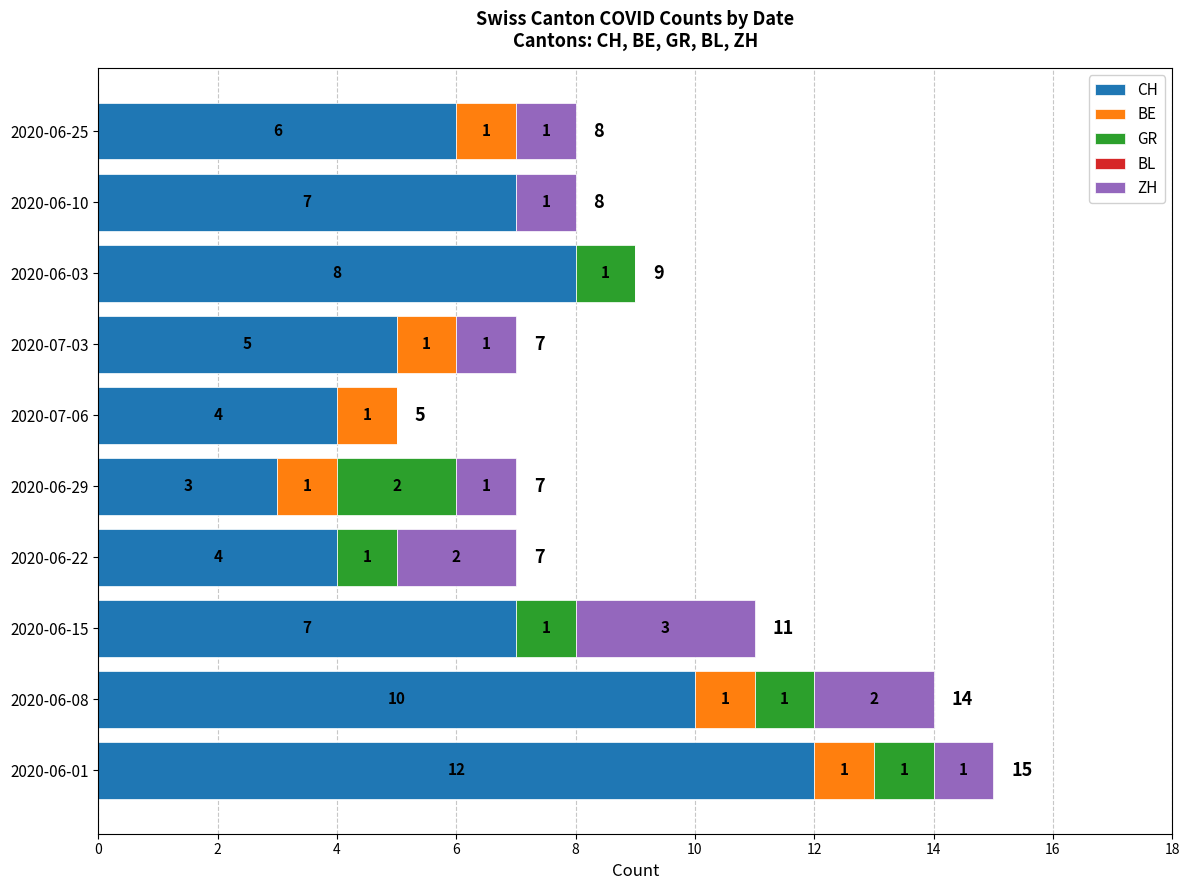

How many CH values are between 4 and 8?

7